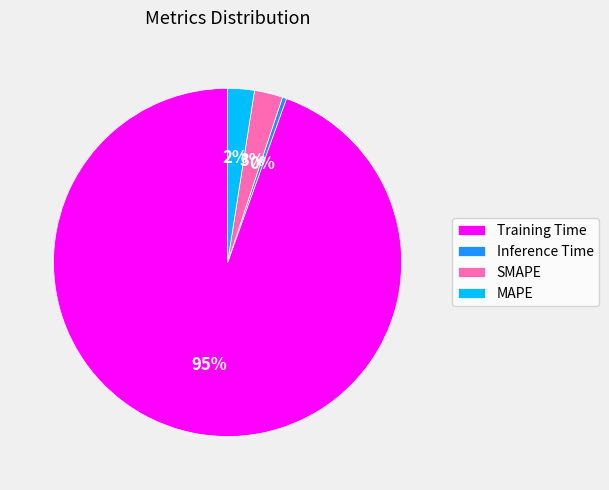

Does SMAPE represent more than half of the total?

No